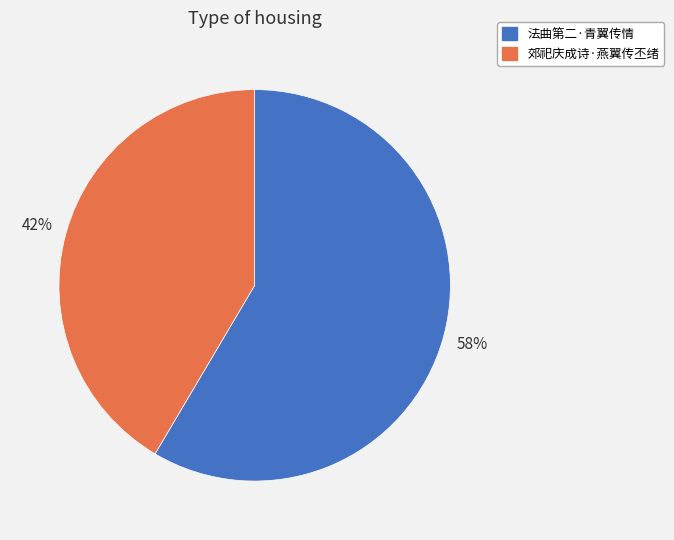

How many segments does this pie chart have?

2